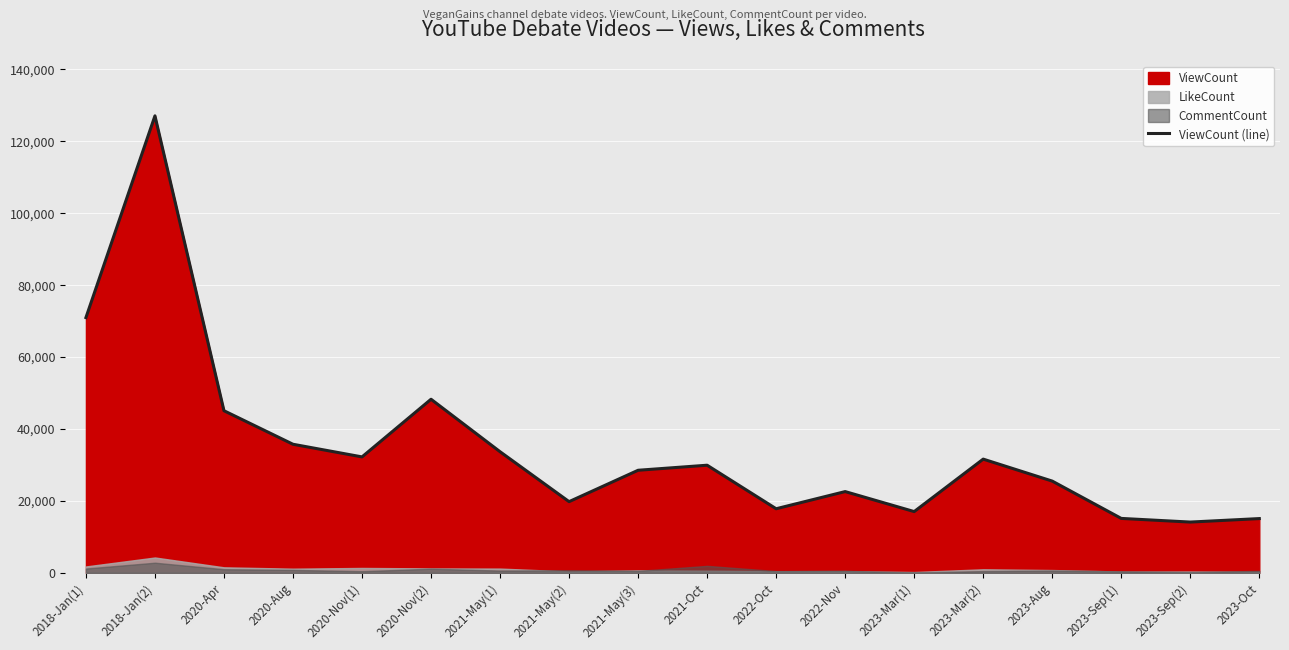

Which has a higher value, 2023-Mar(1) or 2021-Oct?

2021-Oct